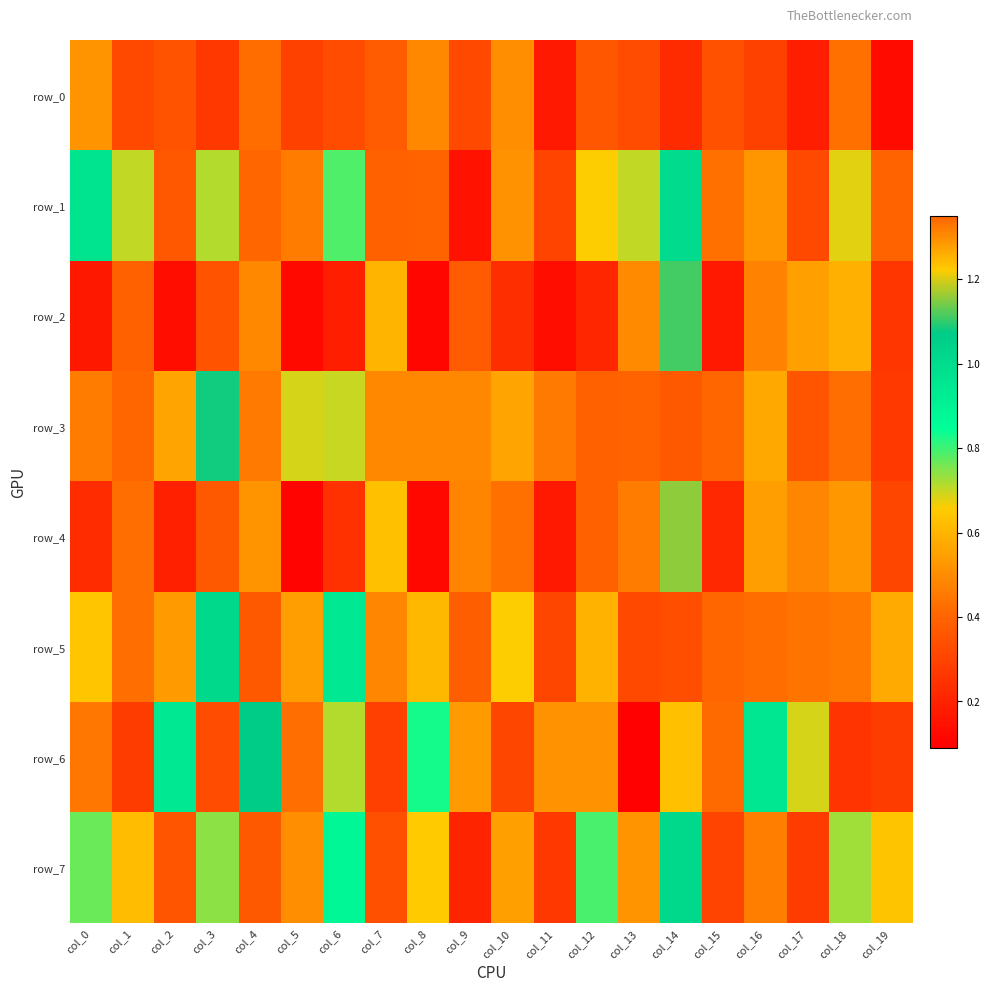

Count the row_2 values in the range 0 to 1.

19